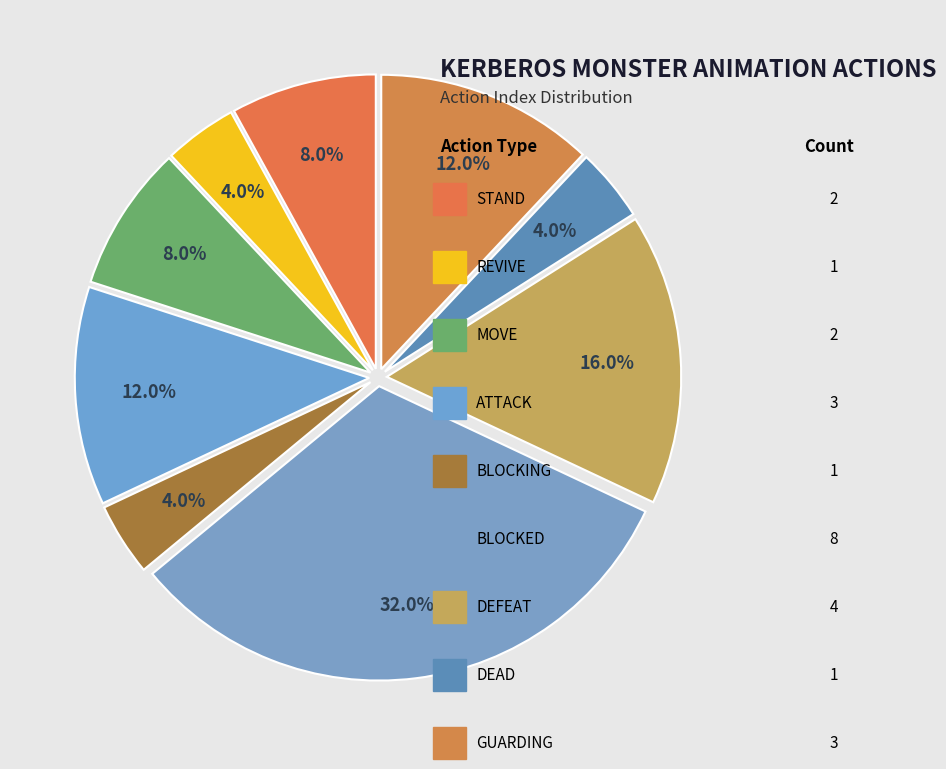

Rank the categories by value from highest to lowest.

BLOCKED, DEFEAT, ATTACK, GUARDING, STAND, MOVE, REVIVE, BLOCKING, DEAD